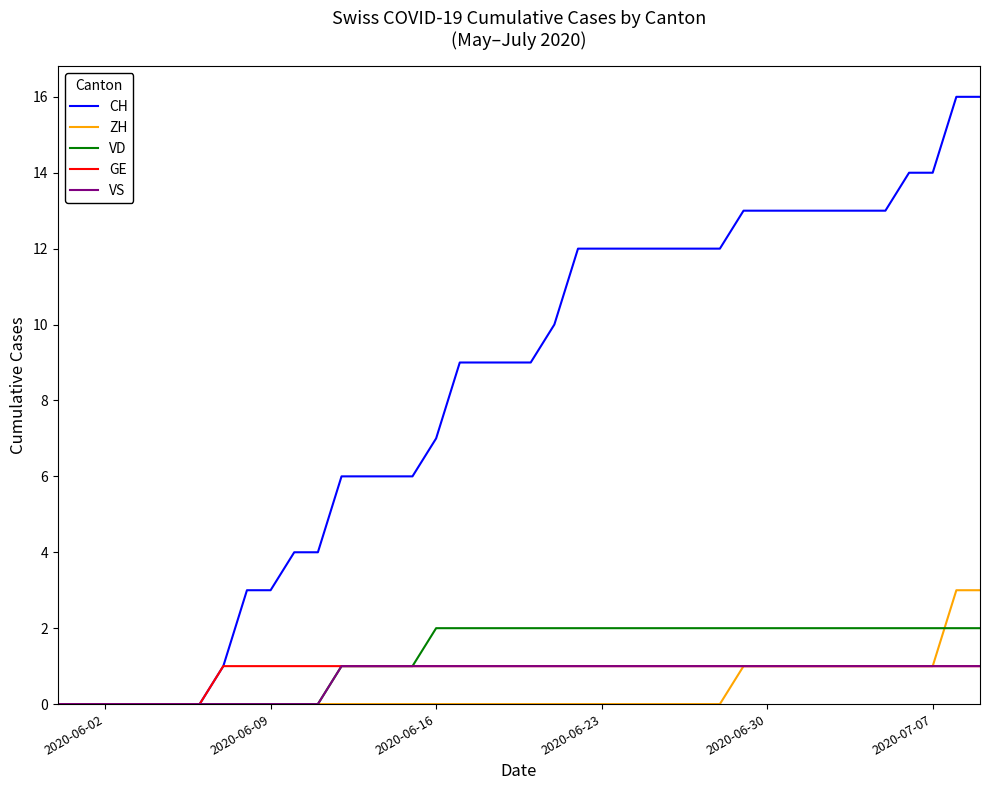

Reading right to left, transcribe all the data shown in this chart.

CH: 16	16	14	14	13	13	13	13	13	13	13	12	12	12	12	12	12	12	10	9	9	9	9	7	6	6	6	6	4	4	3	3	1	0	0	0	0	0	0	0
ZH: 3	3	1	1	1	1	1	1	1	1	1	0	0	0	0	0	0	0	0	0	0	0	0	0	0	0	0	0	0	0	0	0	0	0	0	0	0	0	0	0
VD: 2	2	2	2	2	2	2	2	2	2	2	2	2	2	2	2	2	2	2	2	2	2	2	2	1	1	1	1	0	0	0	0	0	0	0	0	0	0	0	0
GE: 1	1	1	1	1	1	1	1	1	1	1	1	1	1	1	1	1	1	1	1	1	1	1	1	1	1	1	1	1	1	1	1	1	0	0	0	0	0	0	0
VS: 1	1	1	1	1	1	1	1	1	1	1	1	1	1	1	1	1	1	1	1	1	1	1	1	1	1	1	1	0	0	0	0	0	0	0	0	0	0	0	0